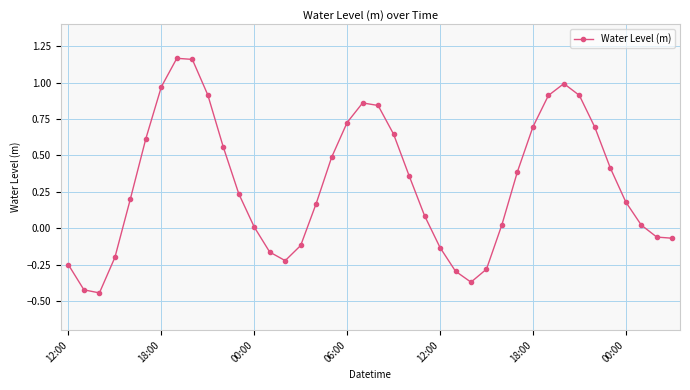

What is the difference between the maximum and minimum values?

1.6